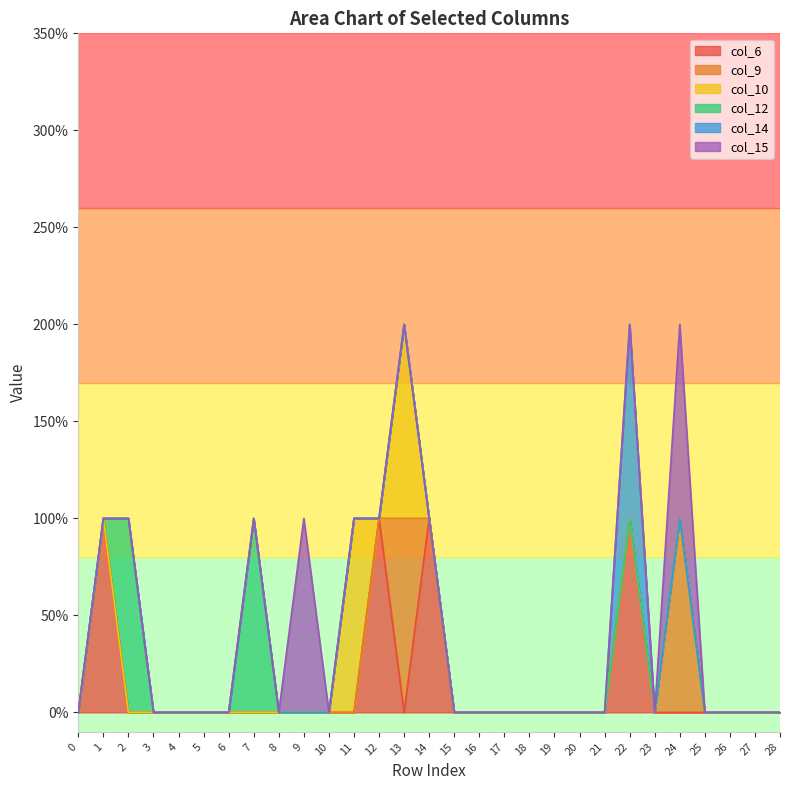

Which has a higher value, 25 or 6?

25